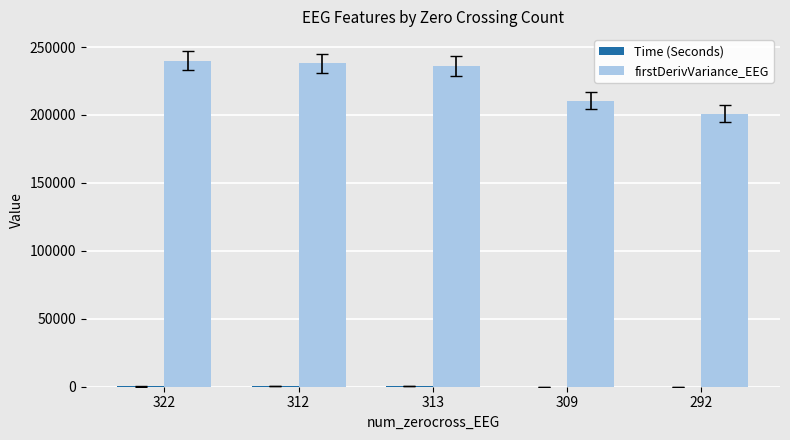

How many data points does each series have?

5